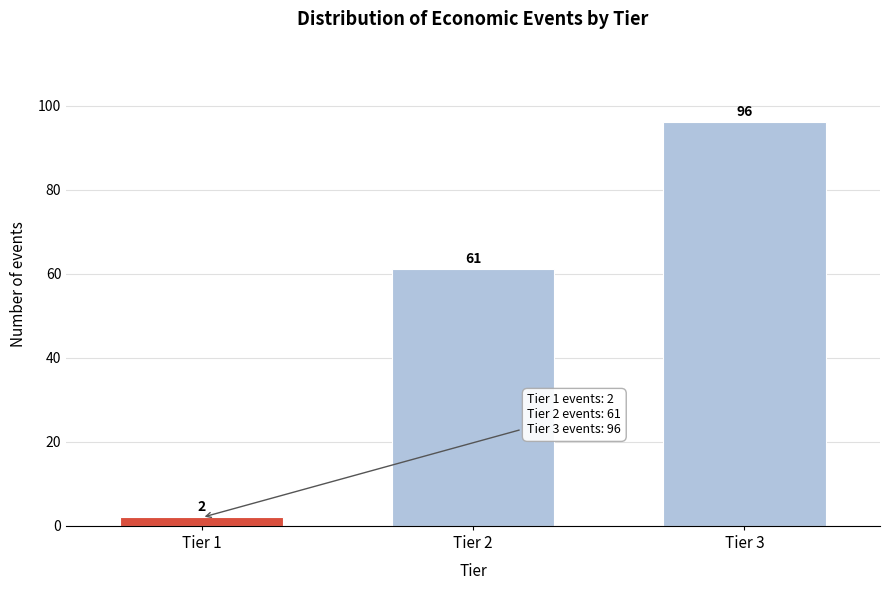

Reading right to left, list all the values displayed in this chart.

Tier 3=96	Tier 2=61	Tier 1=2